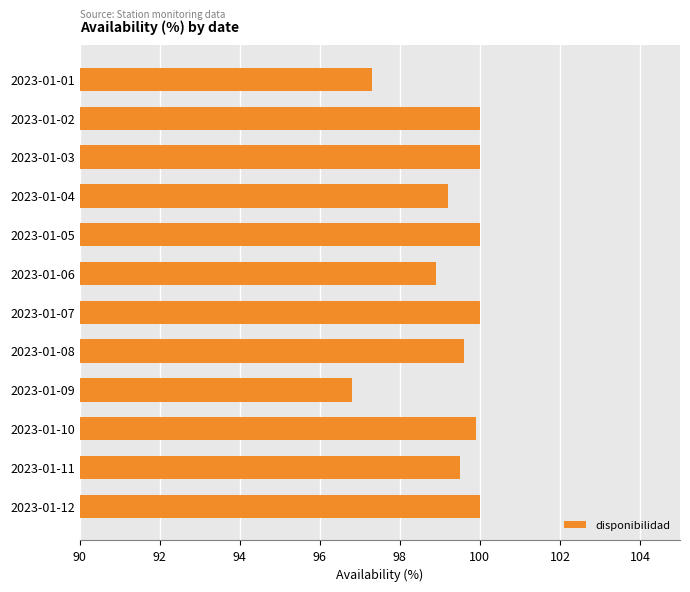

Is it true that the value at 2023-01-08 is 144.8?

False